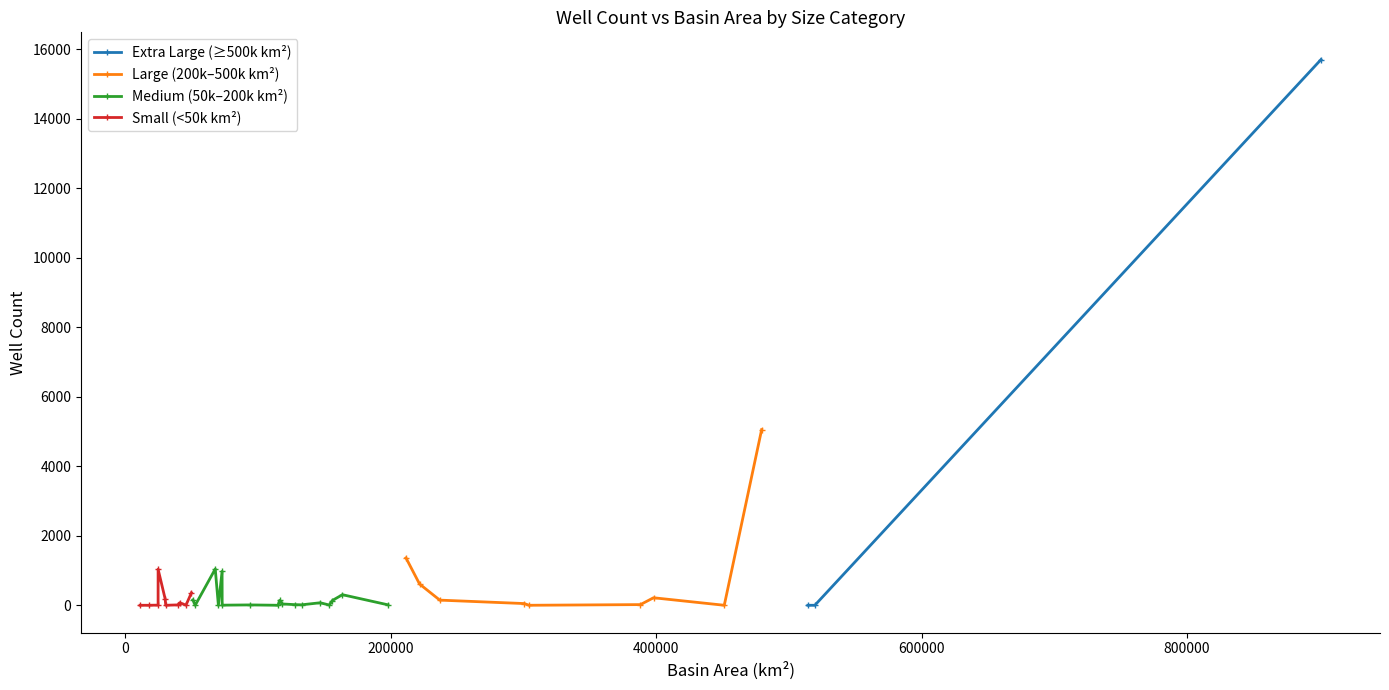

The value of Large (200k-500k km2) at 9 is 37. True or false?

True